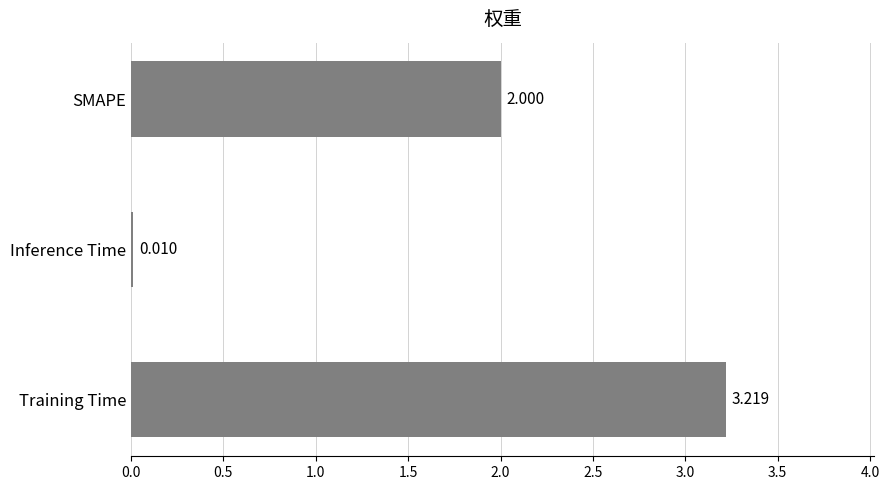

What is the sum of all values?

5.2